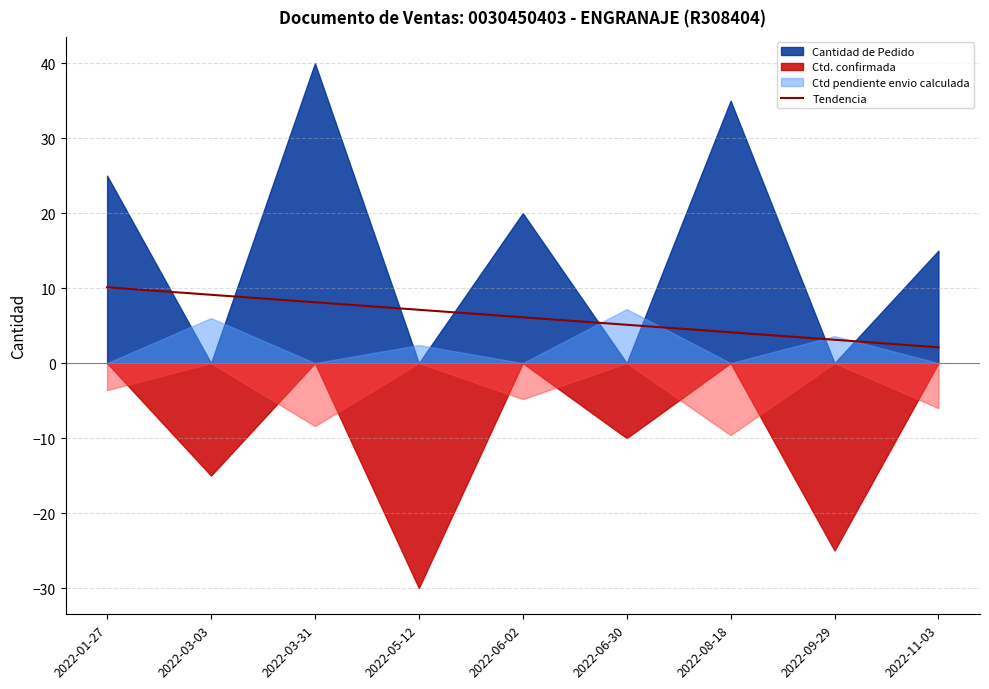

Is it true that Tendencia equals 6.1 at 2022-06-02?

True